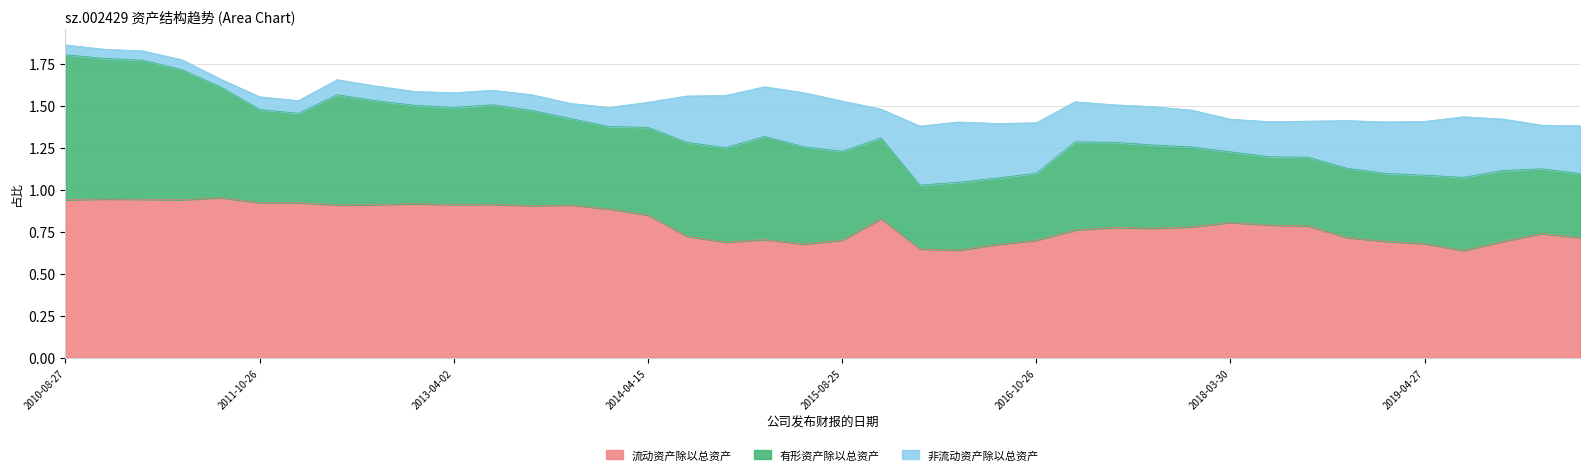

What are all the series names shown in the legend?

流动资产除以总资产, 有形资产除以总资产, 非流动资产除以总资产